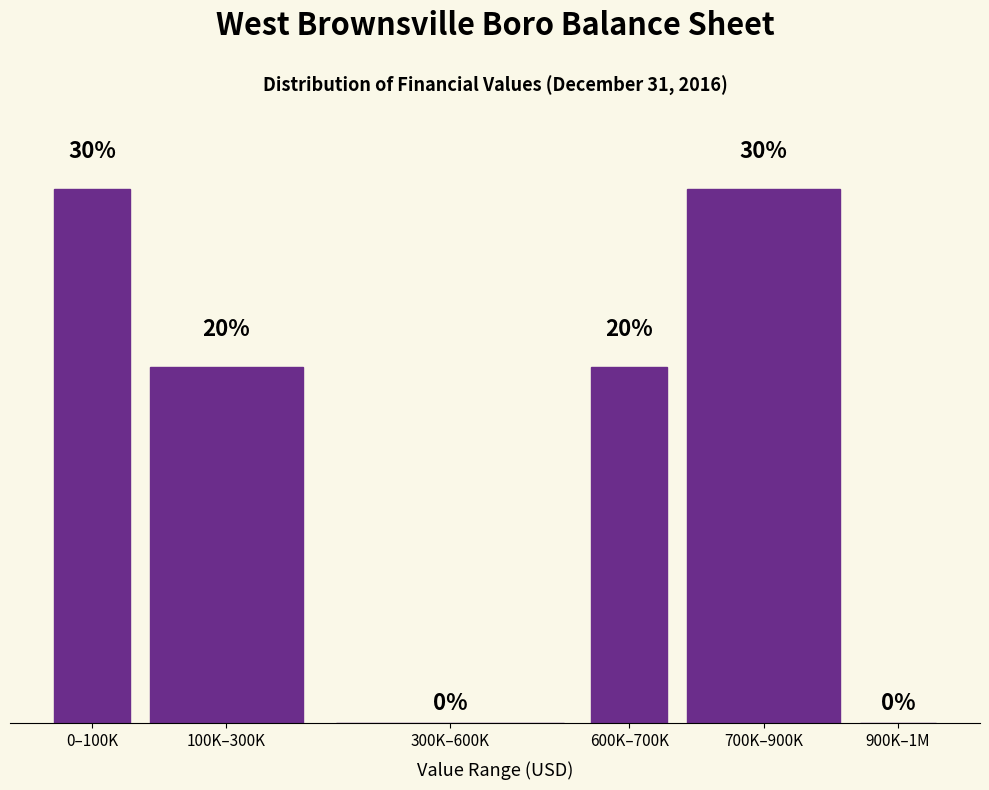

Between 100K–300K and 0–100K, which is larger?

0–100K